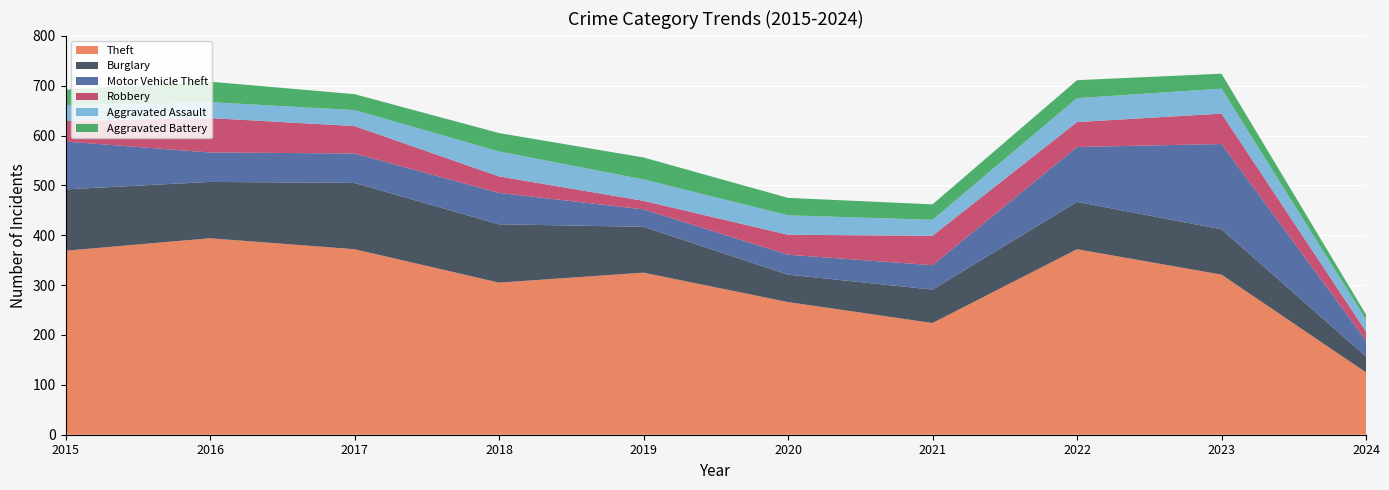

Reading left to right, what are all the values shown in this chart?

Theft: 2015=369	2016=394	2017=372	2018=305	2019=325	2020=266	2021=224	2022=372	2023=321	2024=125
Burglary: 2015=123	2016=113	2017=133	2018=117	2019=92	2020=55	2021=67	2022=95	2023=91	2024=32
Motor Vehicle Theft: 2015=96	2016=59	2017=59	2018=63	2019=35	2020=40	2021=49	2022=110	2023=171	2024=32
Robbery: 2015=41	2016=69	2017=55	2018=33	2019=17	2020=40	2021=59	2022=50	2023=61	2024=18
Aggravated Assault: 2015=32	2016=32	2017=32	2018=50	2019=43	2020=39	2021=32	2022=48	2023=50	2024=24
Aggravated Battery: 2015=31	2016=41	2017=32	2018=37	2019=44	2020=35	2021=31	2022=36	2023=30	2024=10